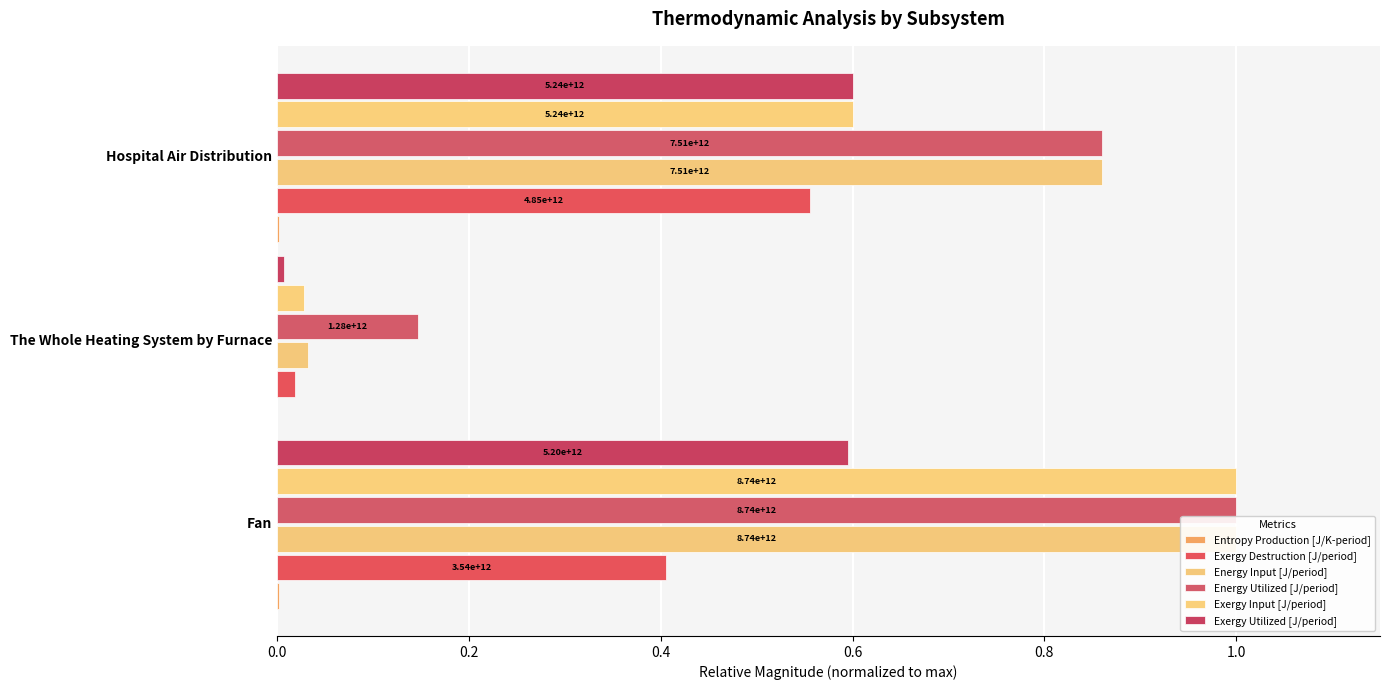

What is the value of the Energy Utilized [J/period] bar at the 1st from the left?

1.0